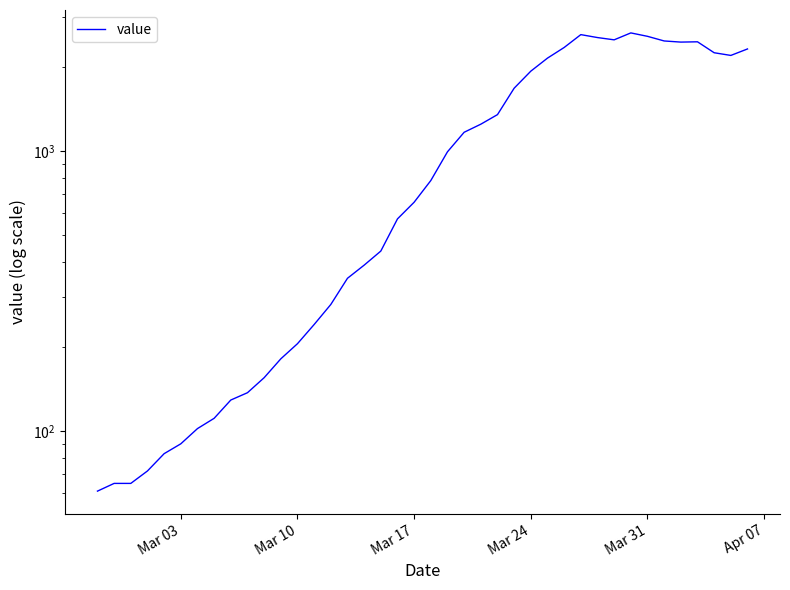

What is the maximum value shown in the chart?

2639